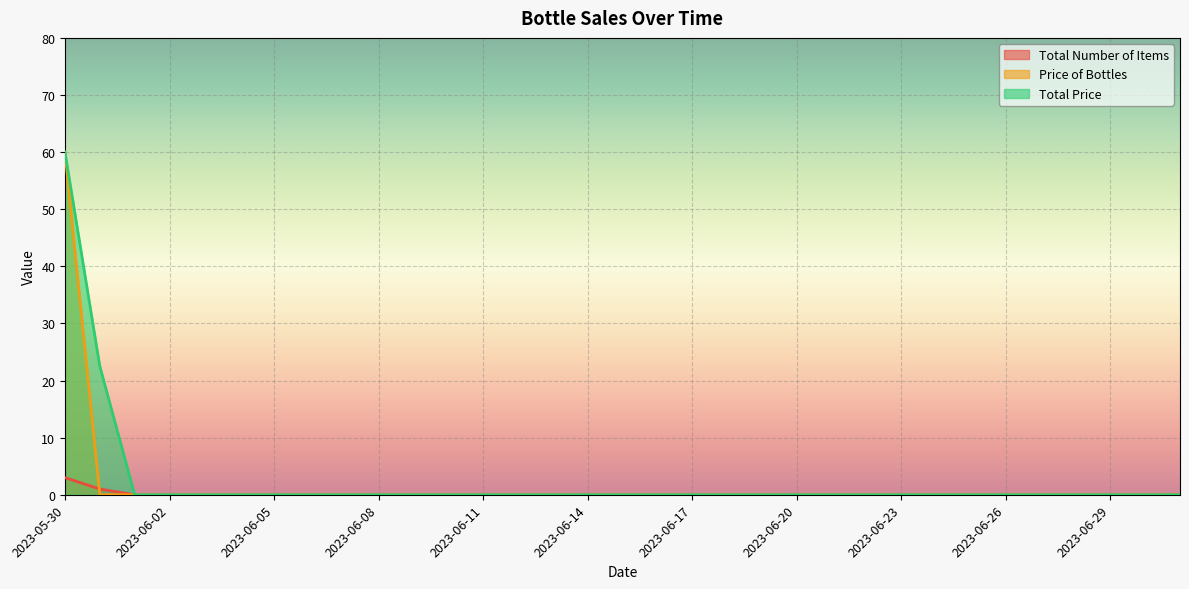

What is the label of the 10th point from the right?

2023-06-22